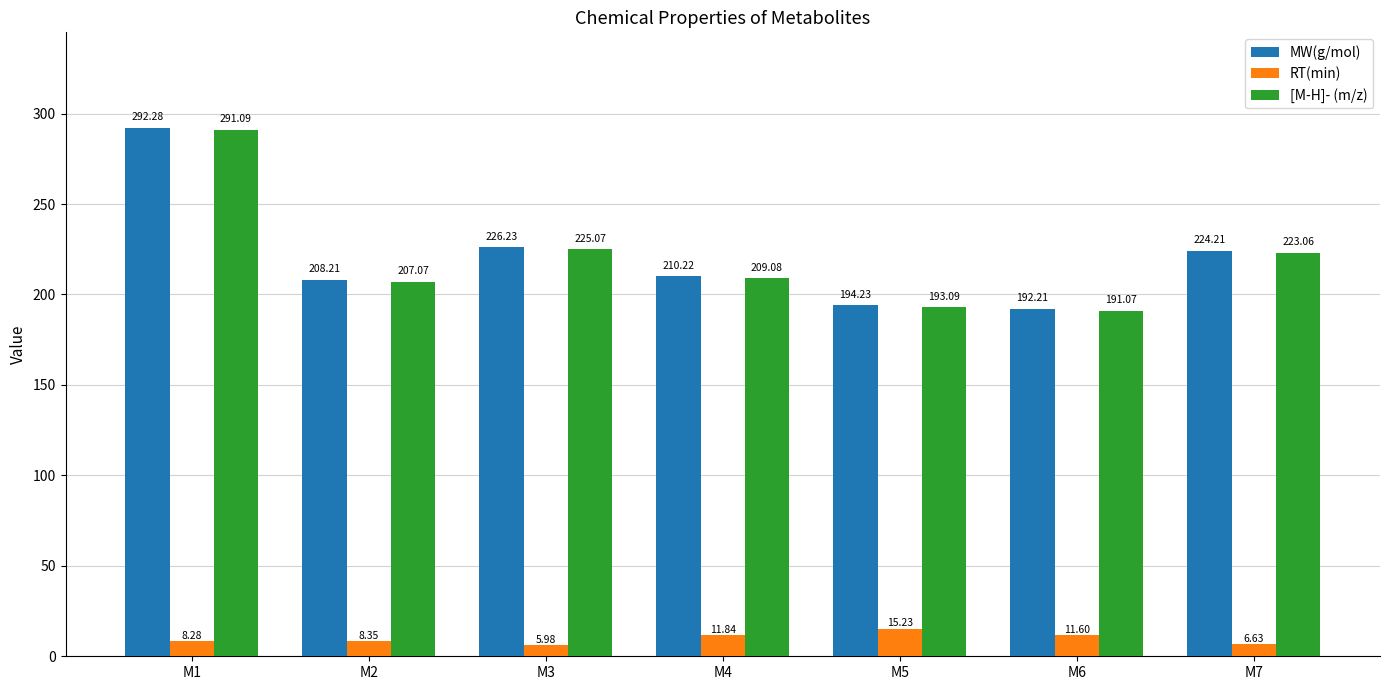

What is the difference between the highest and lowest values at M4?

198.4